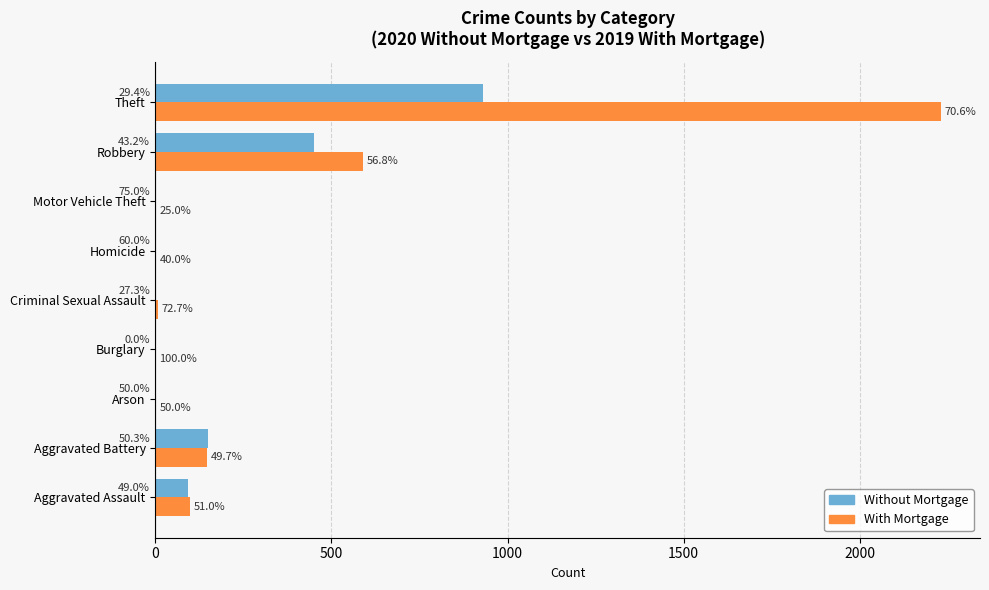

Reading left to right, what are all the values shown in this chart?

Without Mortgage: 94	150	1	0	3	3	3	450	930
With Mortgage: 98	148	1	1	8	2	1	591	2230